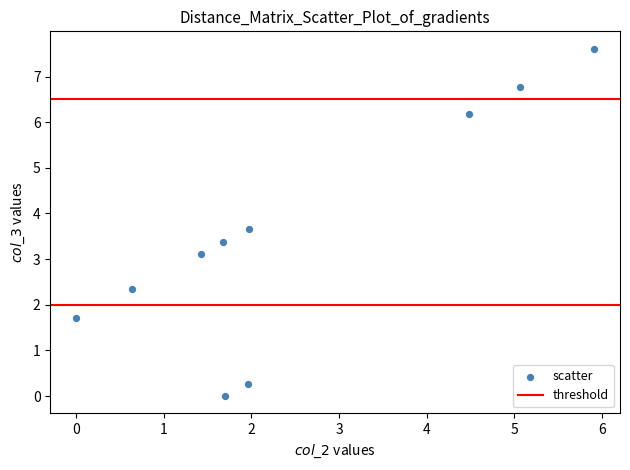

What Y value in the scatter plot is closest to 3?

3.1